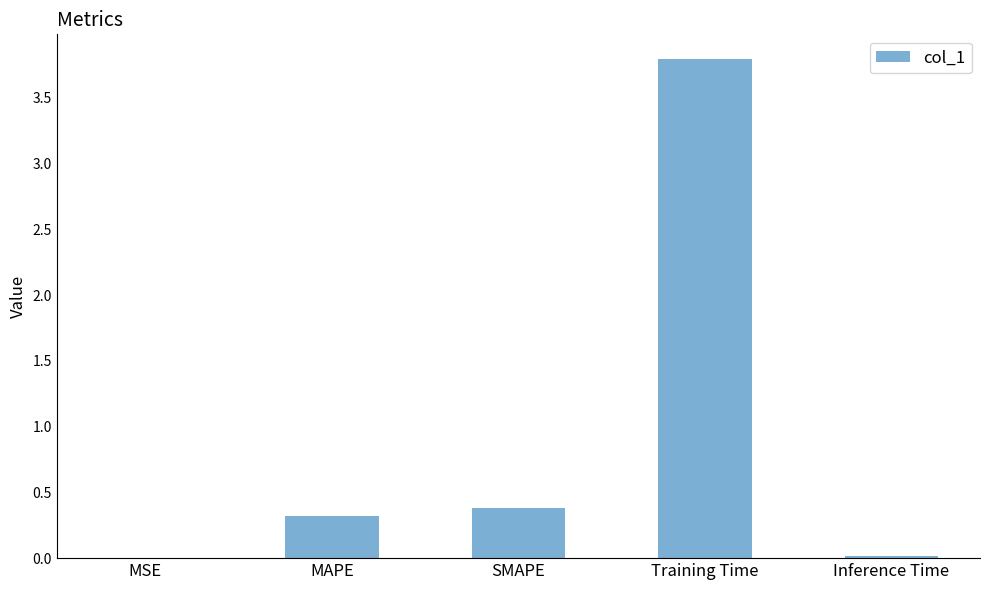

Is it true that the value at MSE is 0.0?

True